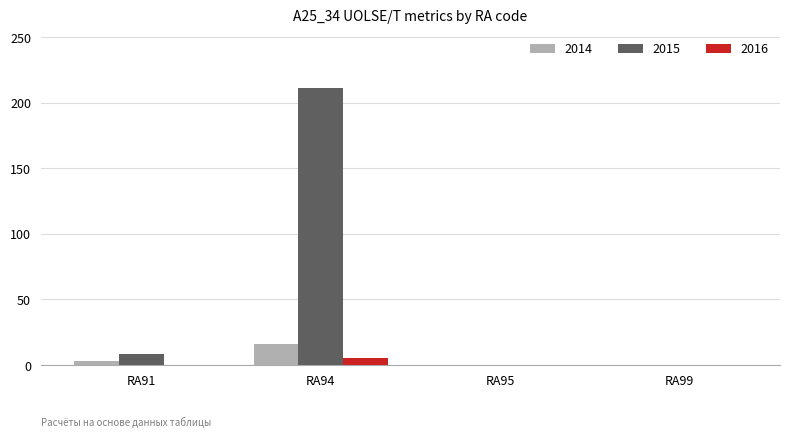

What is the maximum value for 2015?

211